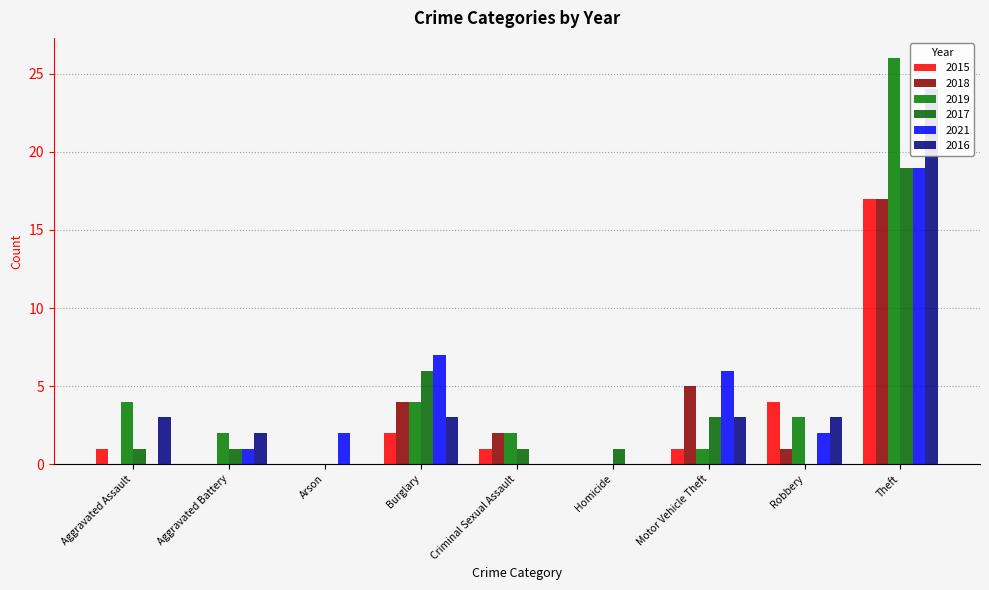

What is the highest value of the 2016 series?

24